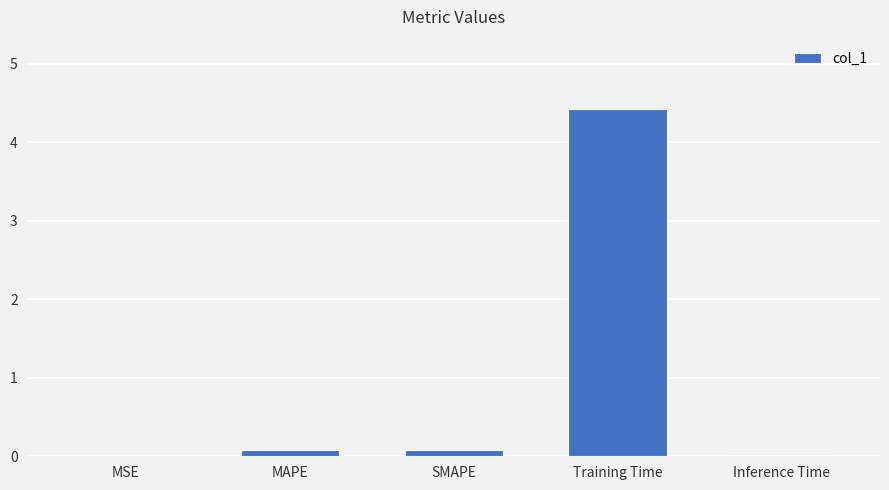

What is the sum of all values?

4.6